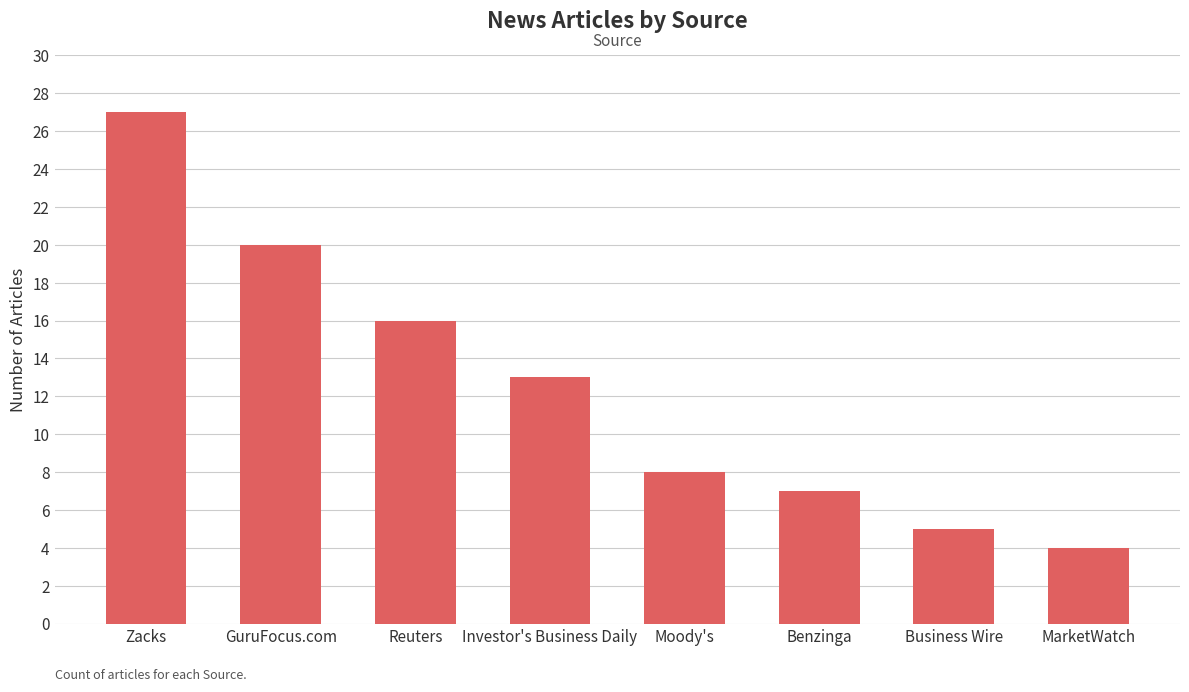

What is the label of the 3rd bar from the left?

Reuters